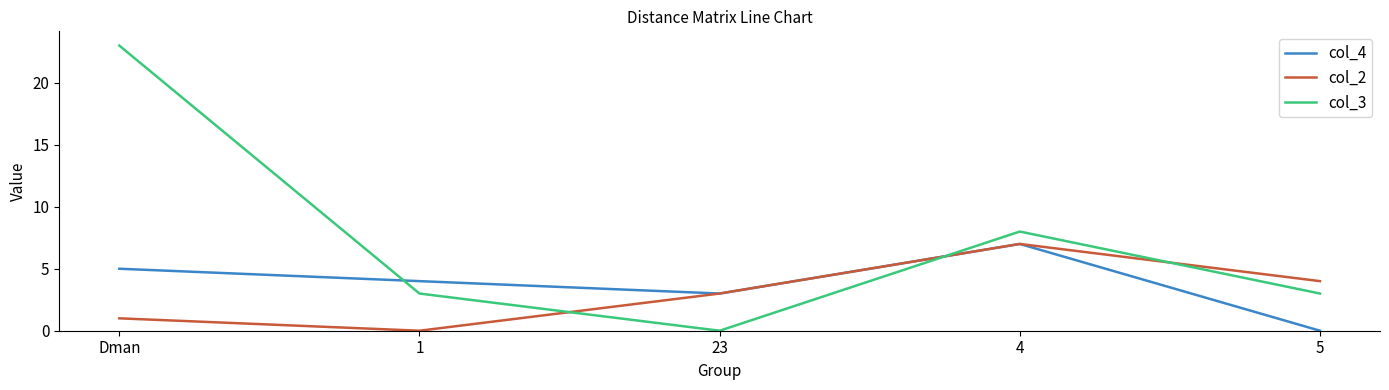

What are all the series names shown in the legend?

col_4, col_2, col_3